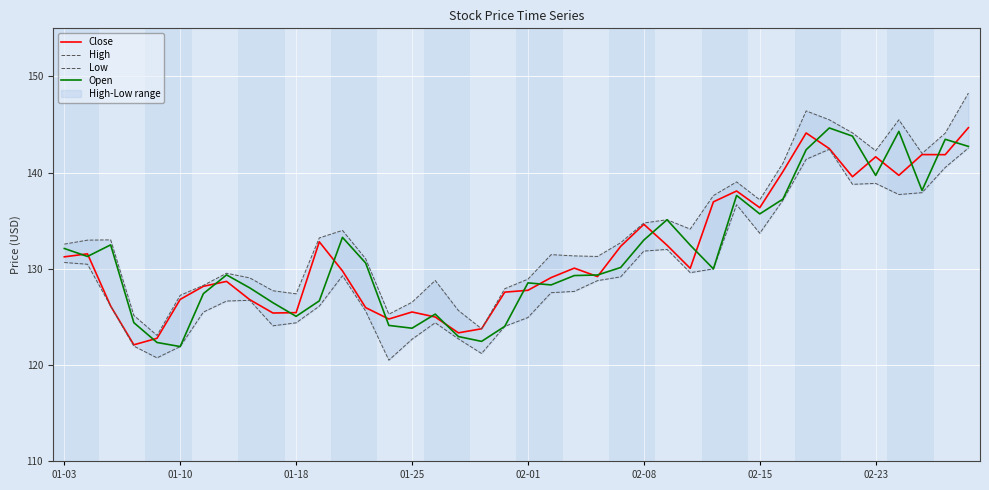

What is the maximum value for Open?

144.6